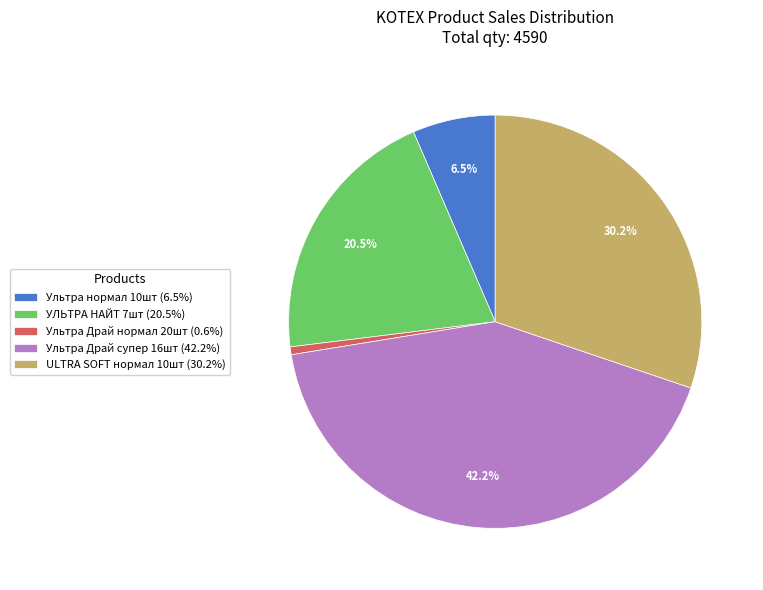

Do УЛЬТРА НАЙТ 7шт (20.5%) and Ультра Драй супер 16шт (42.2%) together represent more than half of the pie?

Yes